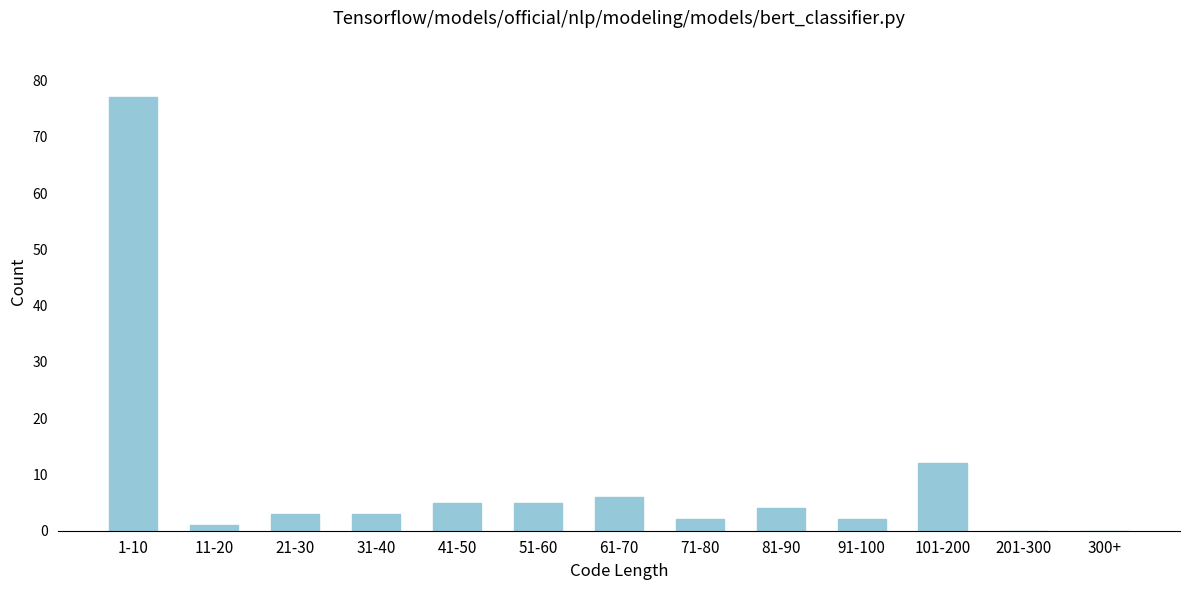

Reading left to right, list all the values displayed in this chart.

1-10=77	11-20=1	21-30=3	31-40=3	41-50=5	51-60=5	61-70=6	71-80=2	81-90=4	91-100=2	101-200=12	201-300=0	300+=0